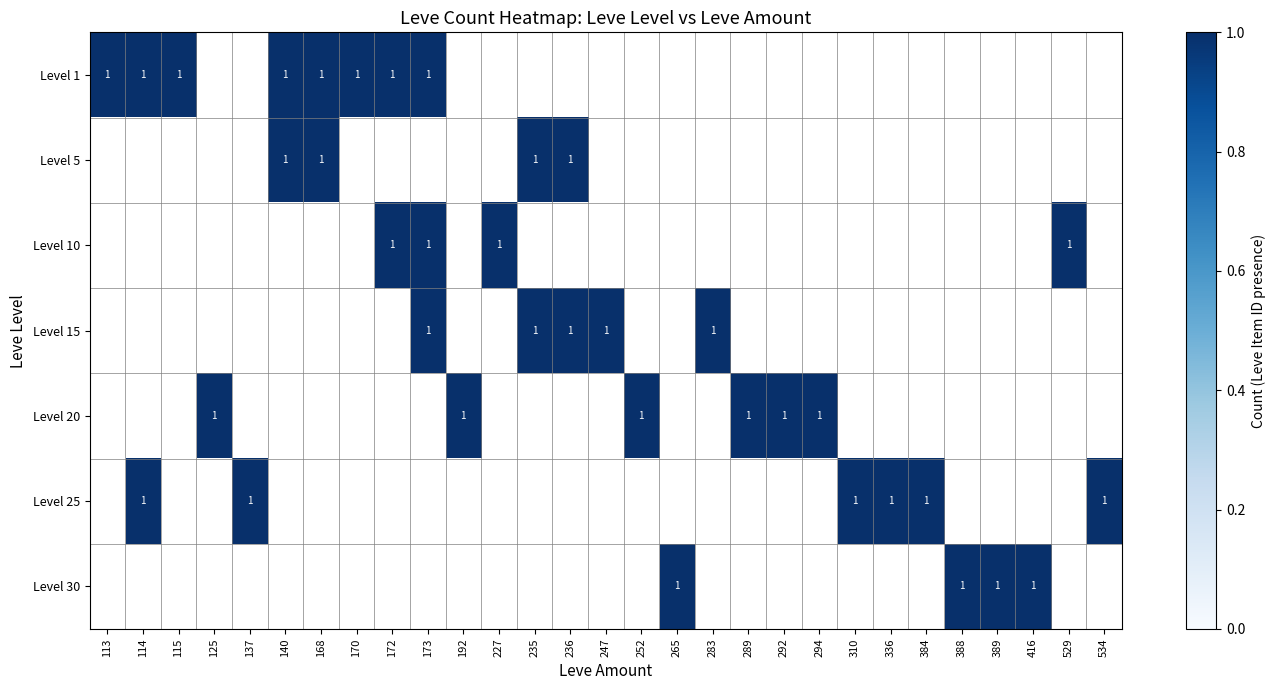

Is it true that Level 20 equals 0 at 252?

False